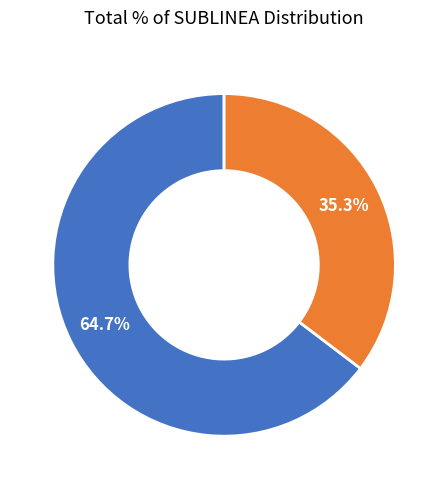

Is there a majority slice in this chart?

Yes